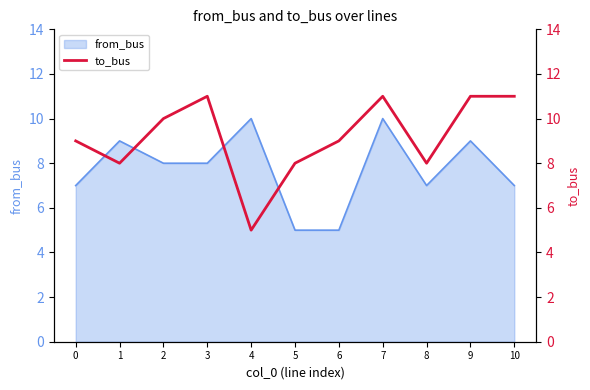

What is the maximum value shown in the chart?

11